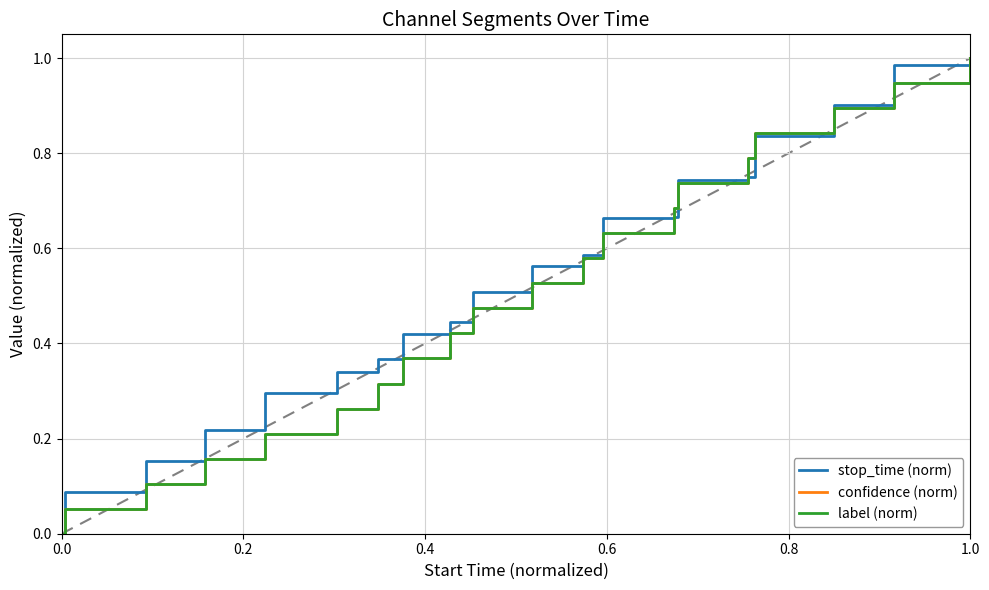

Is this an area chart (filled region under the line)?

No